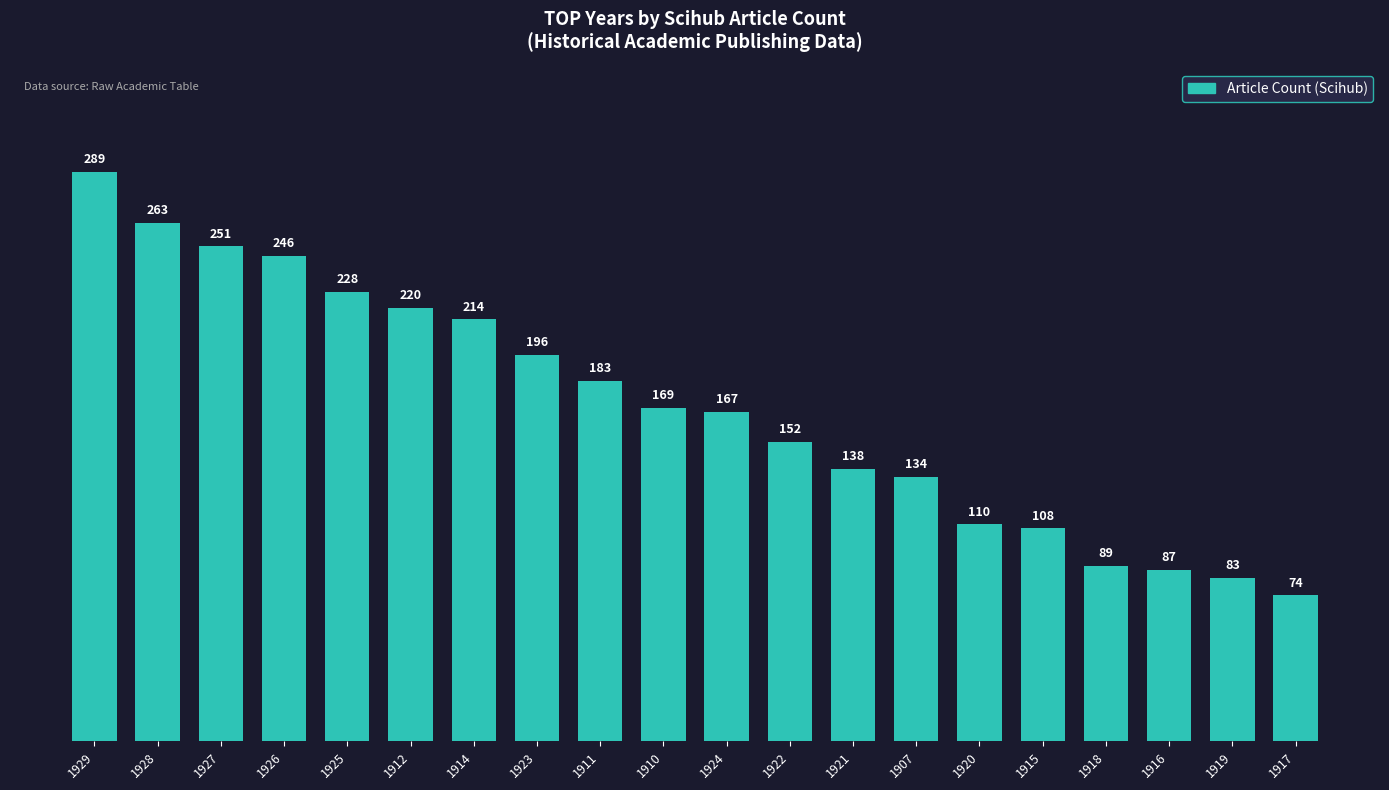

True or false: the data shows 89 at 1918.

True